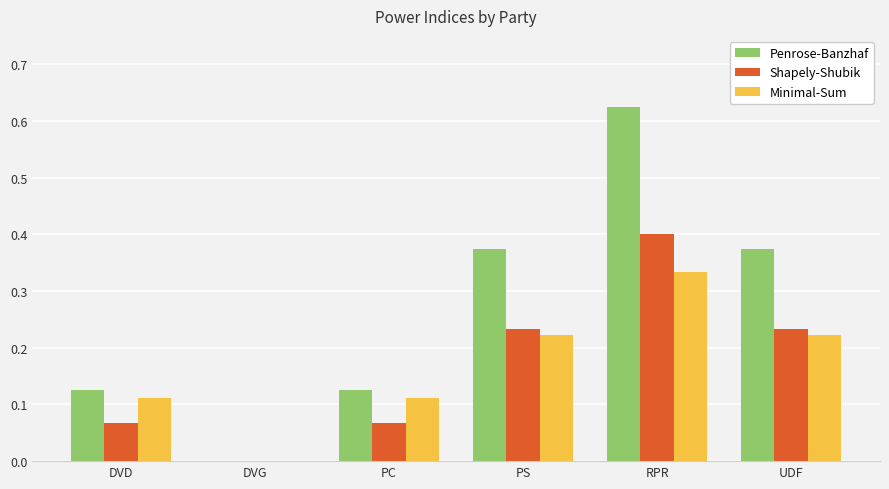

What is the total value across all series at PS?

0.8